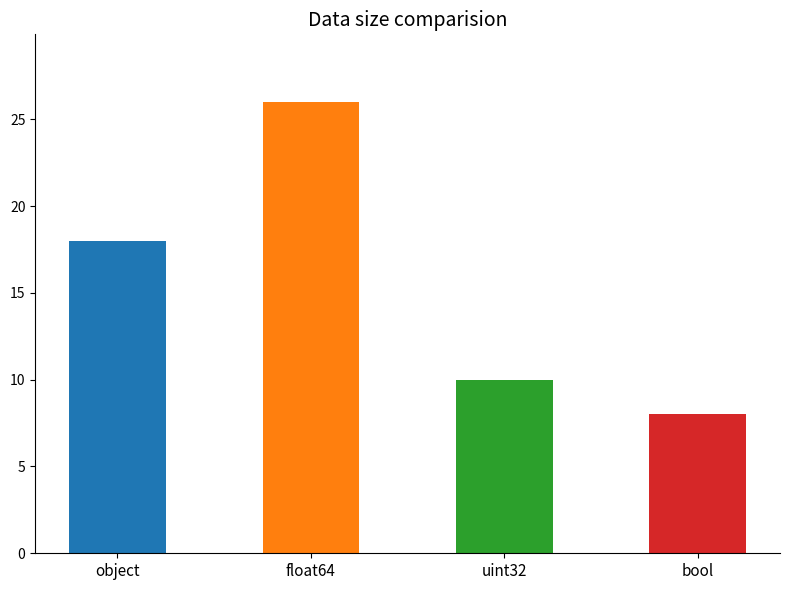

Reading left to right, transcribe all the data shown in this chart.

object=18	float64=26	uint32=10	bool=8